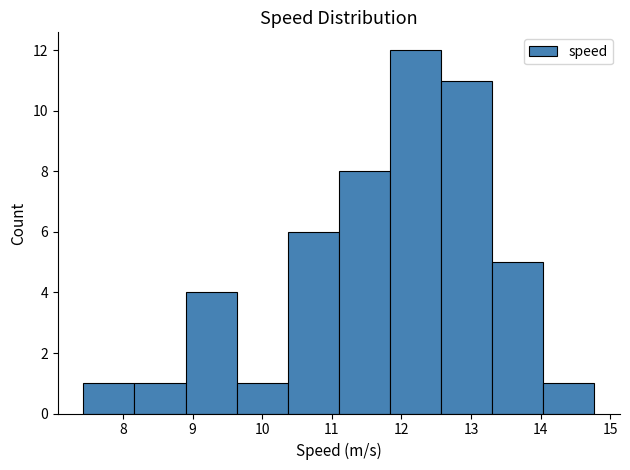

What is the height of the bar covering 8.9 to 9.6 on the x-axis? Neither the bar edges nor the heights are printed on the chart, so give them approximately, as read against the axes.

4